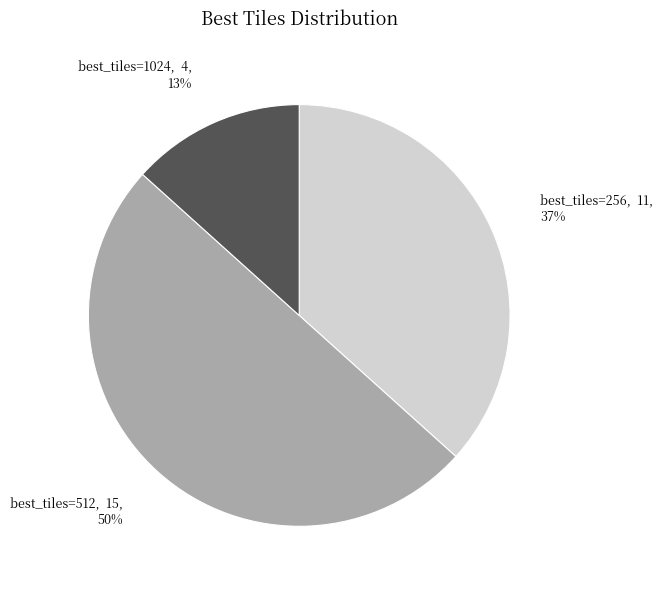

To the nearest percent, what is the average slice percentage?

33%